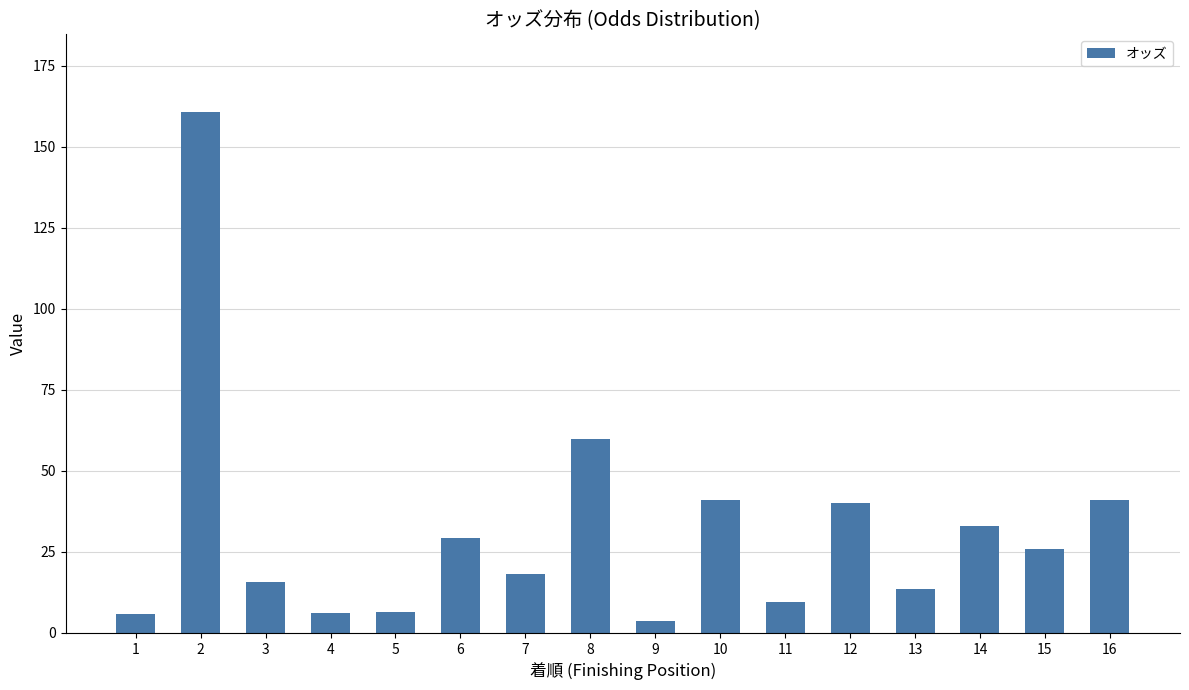

What is the greatest value displayed?

160.6